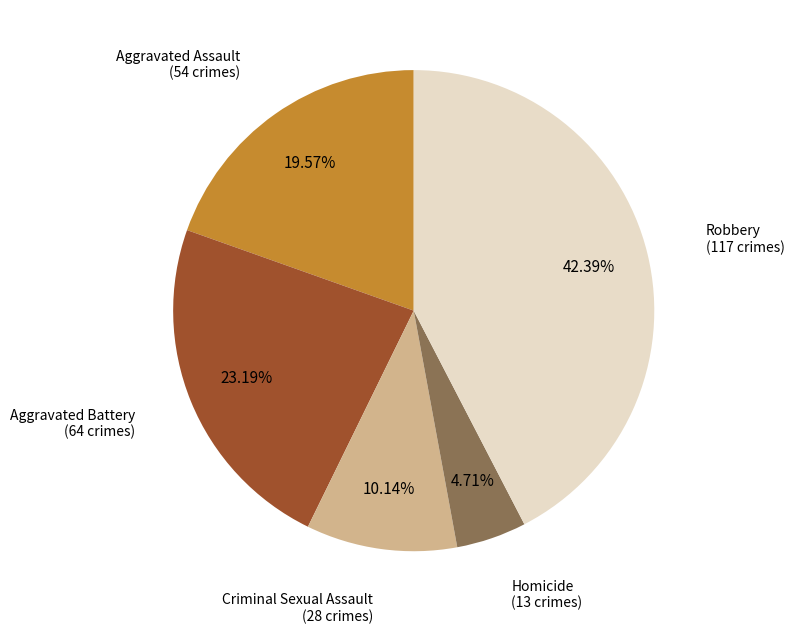

How many segments does this pie chart have?

5